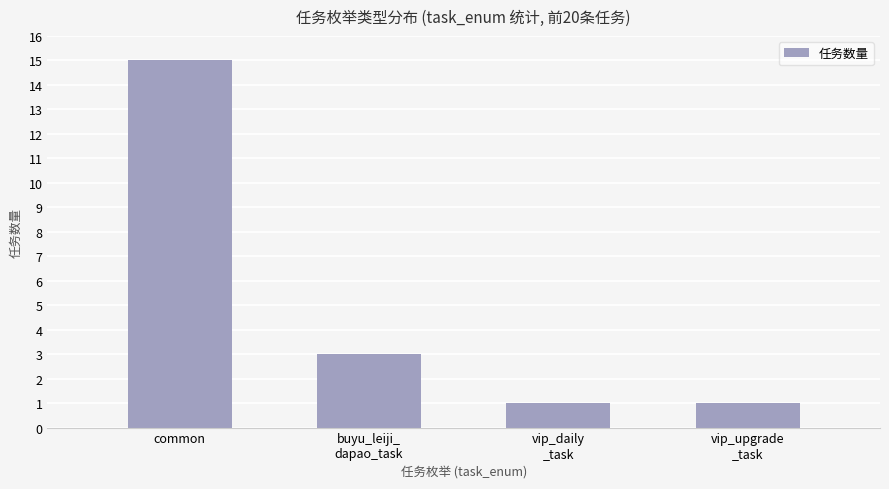

What is the sum of the values at common and vip_upgrade
_task?

16